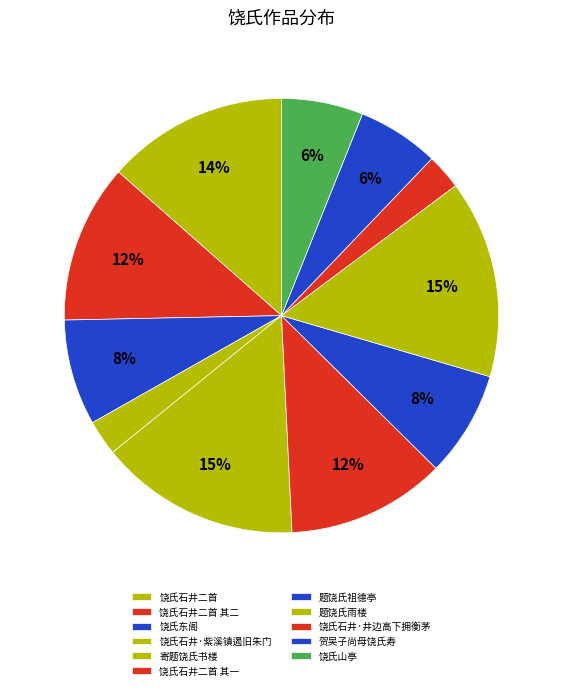

How many slices are in this pie chart?

11